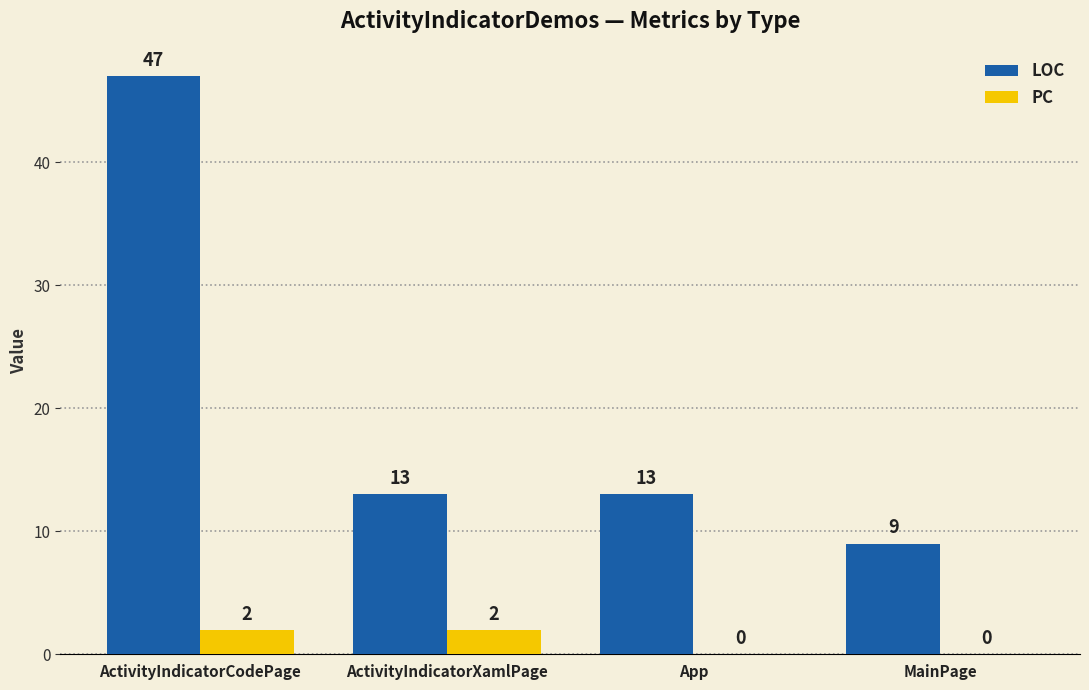

How many LOC values are between 13 and 47?

3